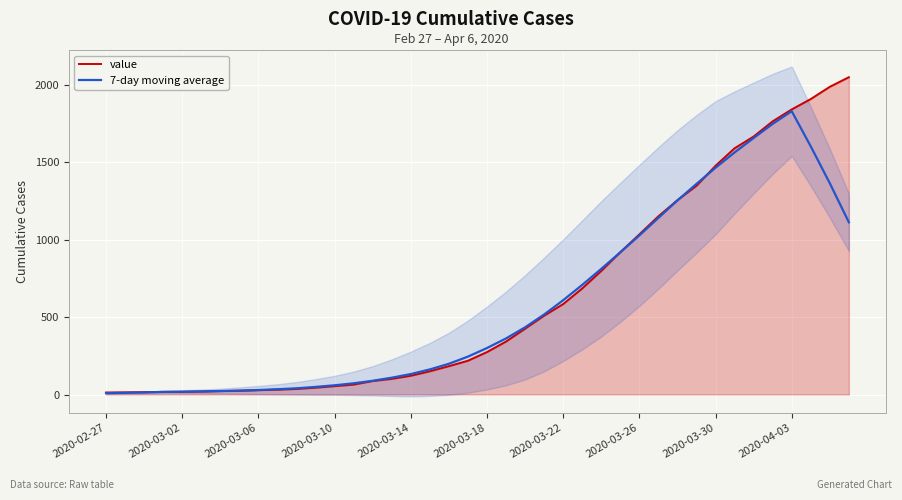

What is the average value of the 7-day moving average series?

578.3